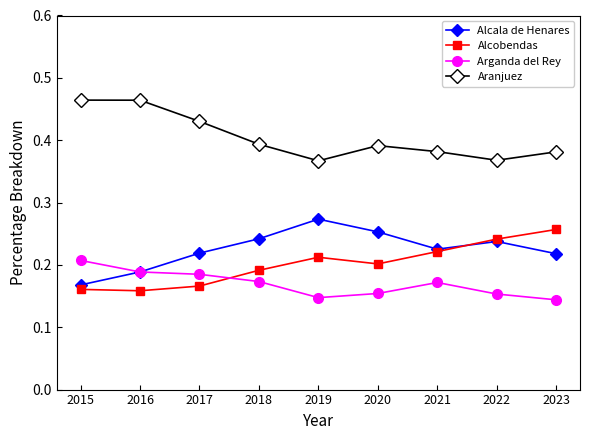

How many lines are shown in the chart?

4